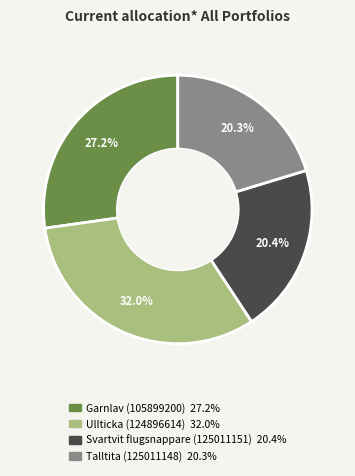

The Talltita (125011148) slice represents 34% of the pie. True or false?

False